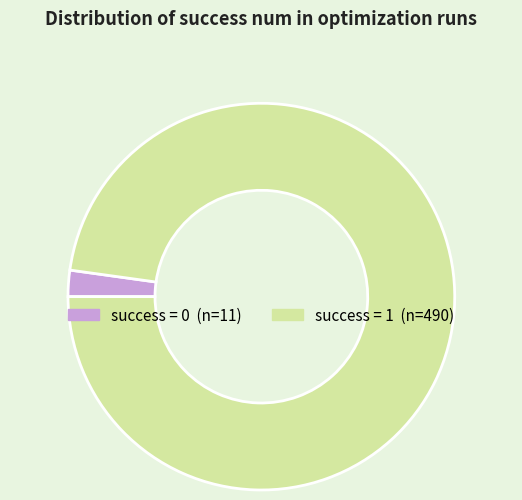

Is there any slice that represents more than half of the pie?

Yes